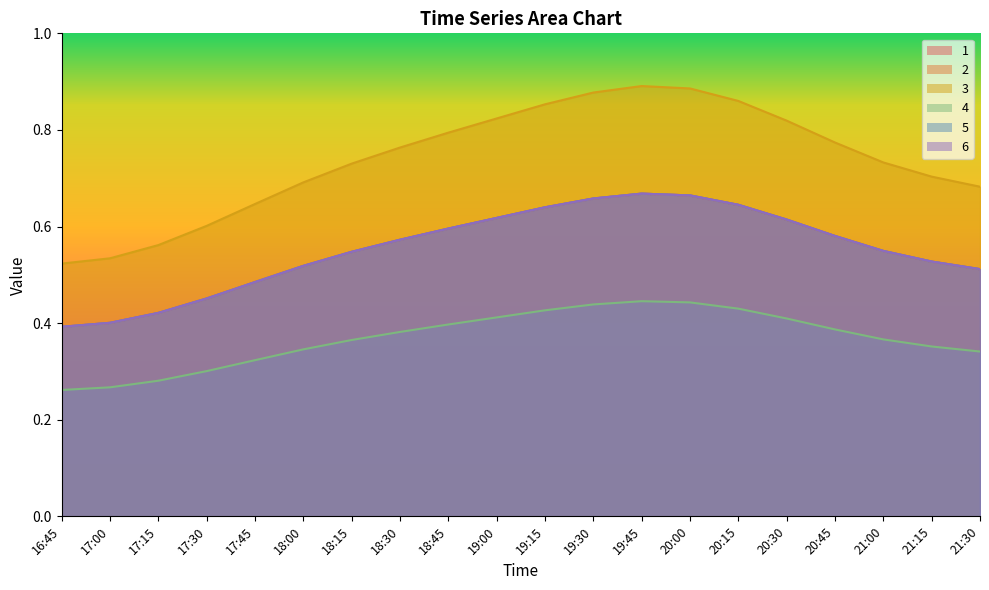

True or false: 1 and 2 intersect in this chart.

False